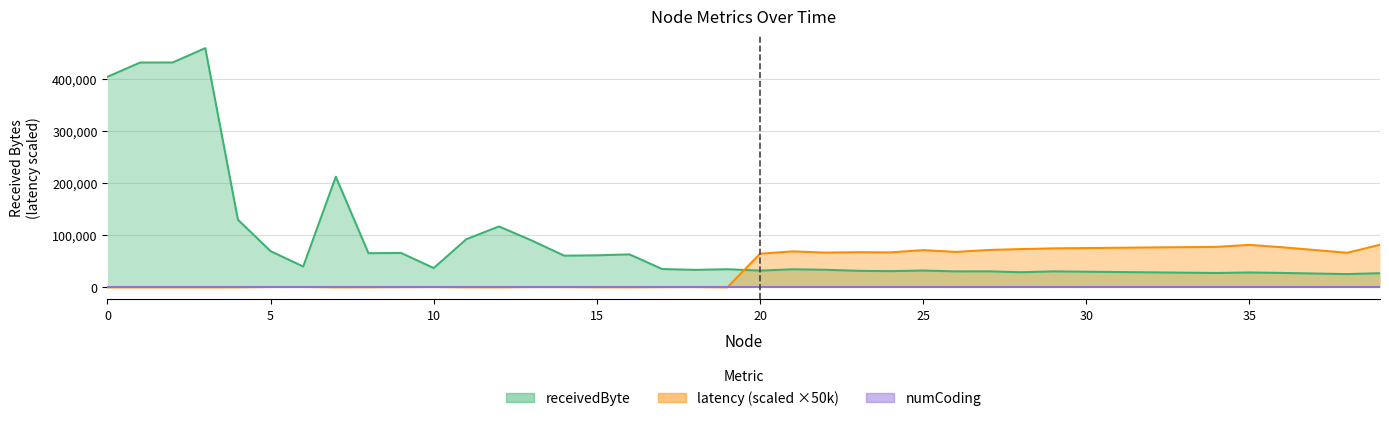

How many data points in latency are less than 612?

17